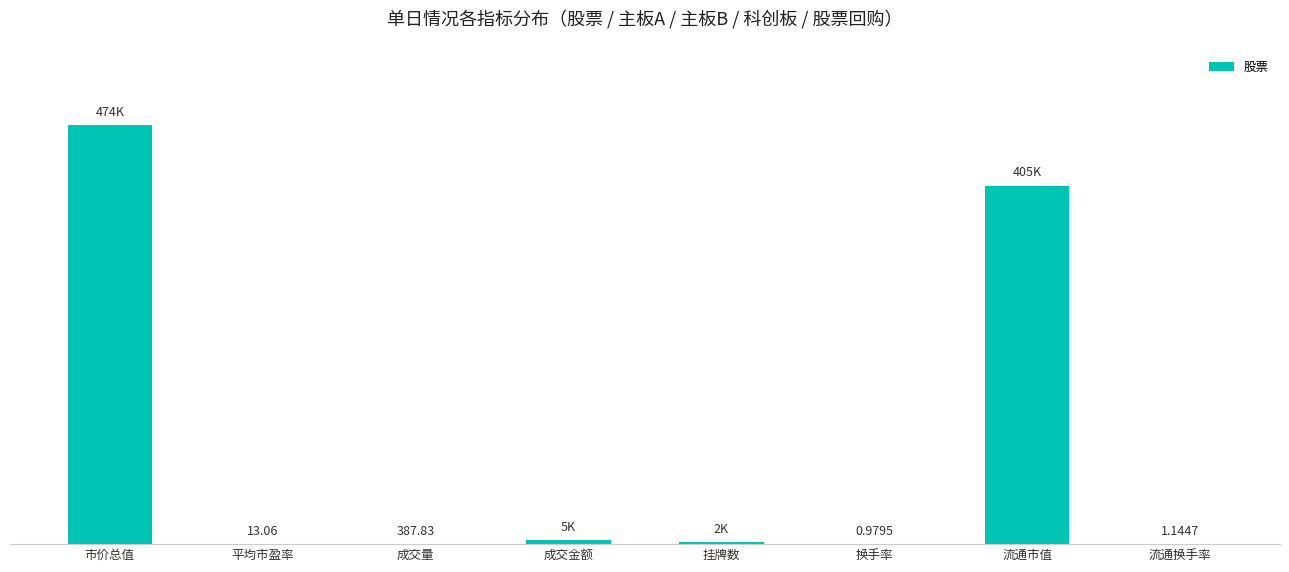

At which category does the chart reach its peak across all series?

市价总值